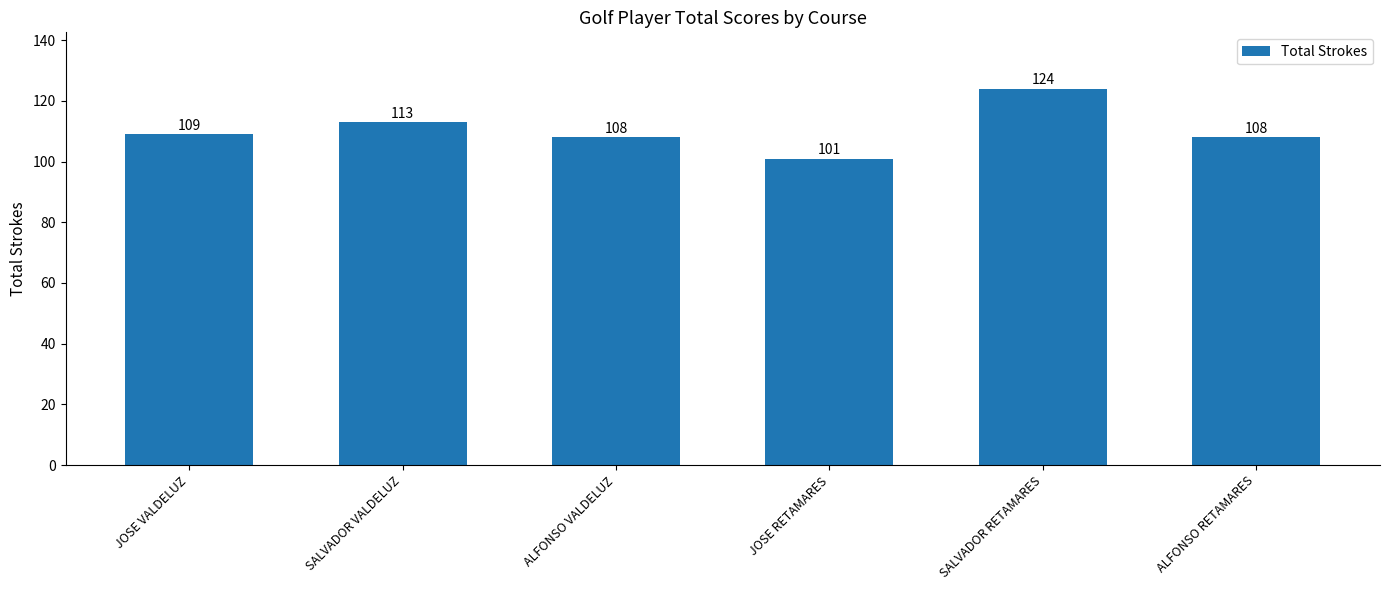

What is the change in value from JOSE VALDELUZ to JOSE RETAMARES?

-8